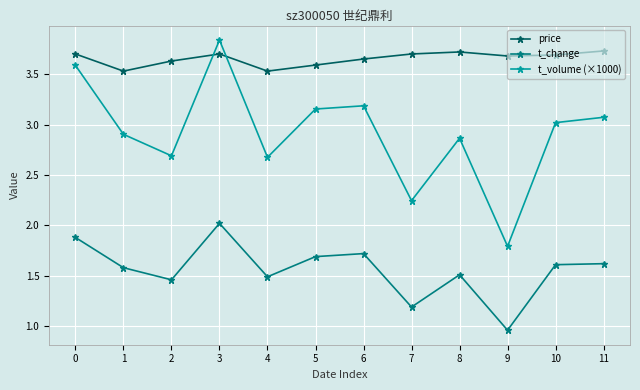

What is the highest value of the t_change series?

2.0